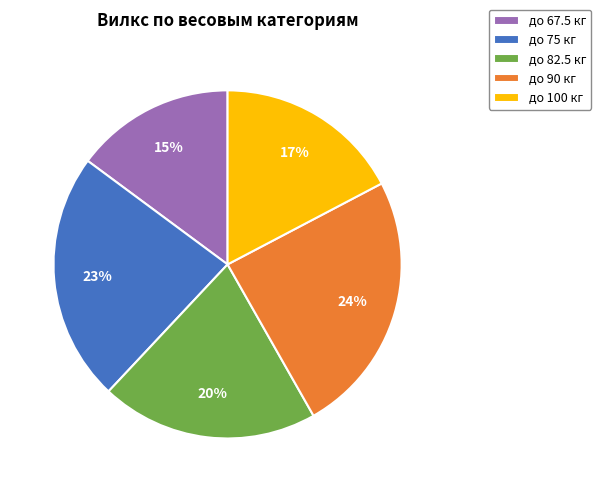

True or false: до 90 кг accounts for 24% of the total.

True